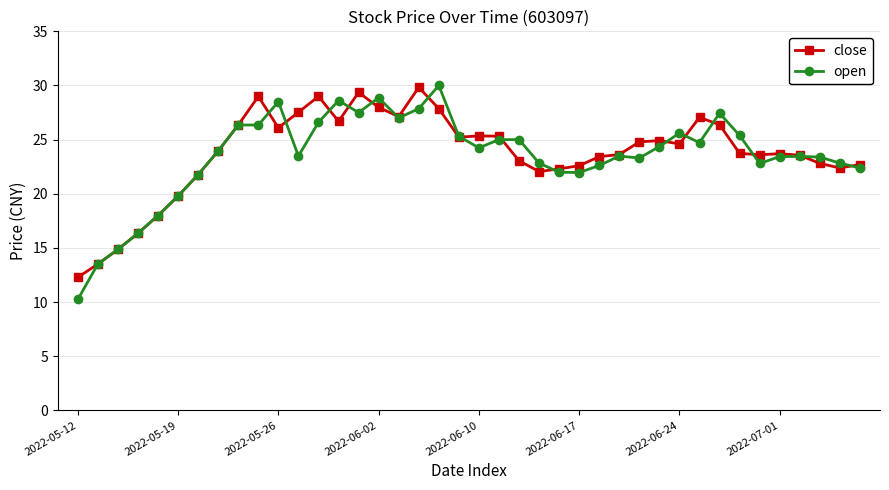

What is the maximum value shown in the chart?

30.0